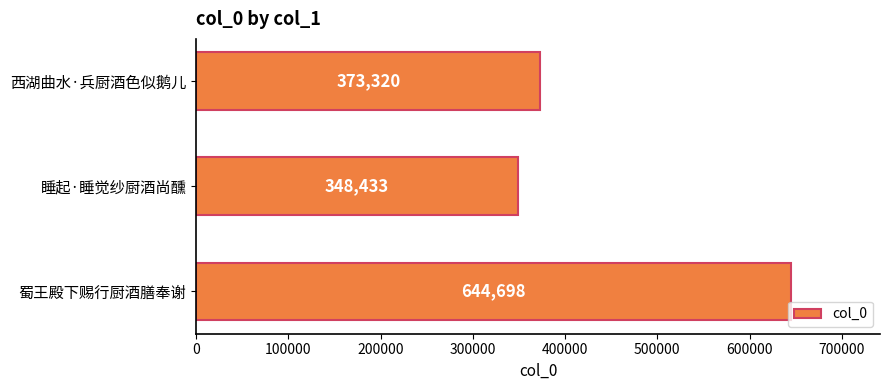

The chart shows a value of 644698 at 蜀王殿下赐行厨酒膳奉谢. True or false?

True